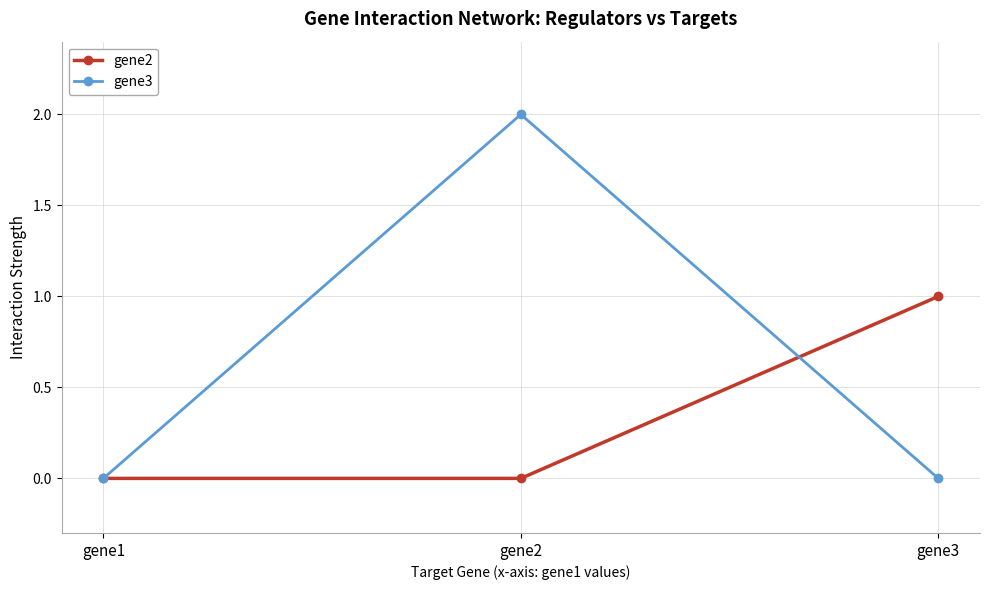

Reading left to right, transcribe all the data shown in this chart.

gene2: 0.0	0.0	1.0
gene3: 0.0	2.0	0.0